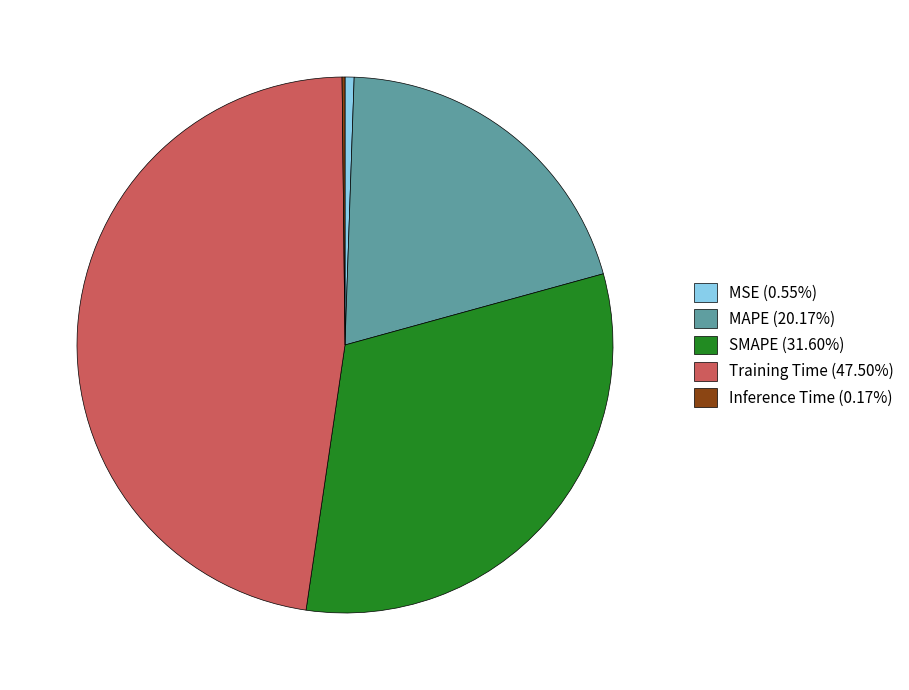

Is the sum of Training Time (47.50%) and MSE (0.55%) greater than half?

No